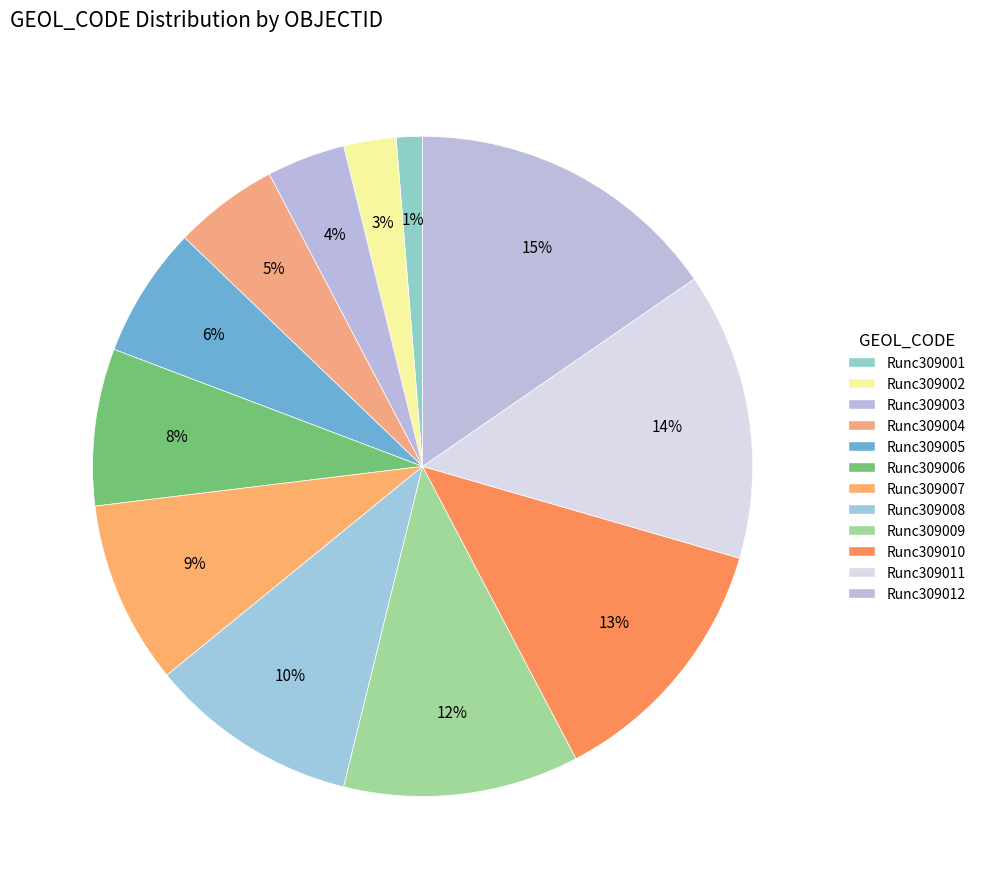

Count the number of slices in the pie.

12